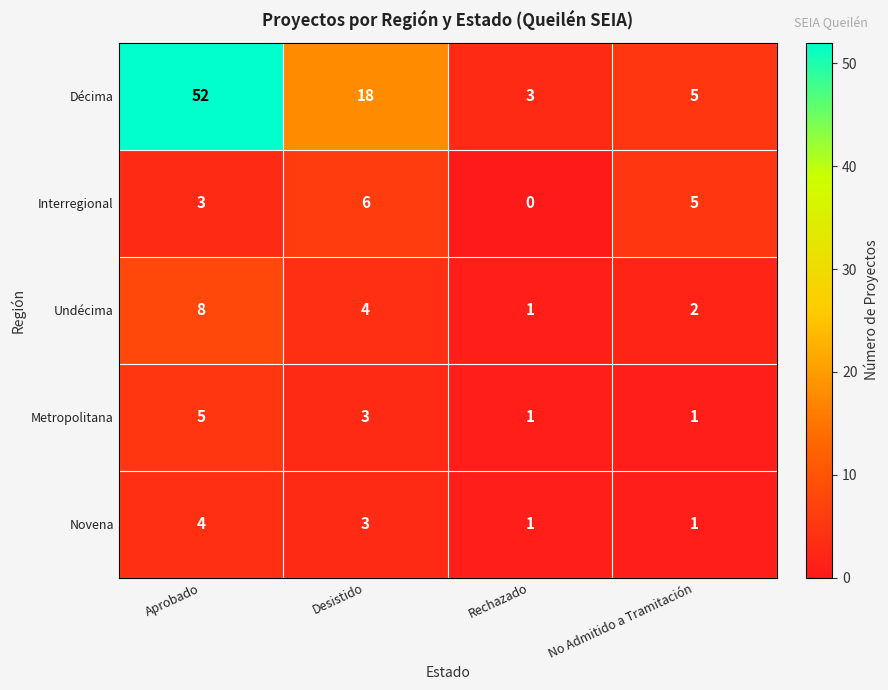

At Aprobado, list the series in order from largest to smallest.

Décima, Undécima, Metropolitana, Novena, Interregional